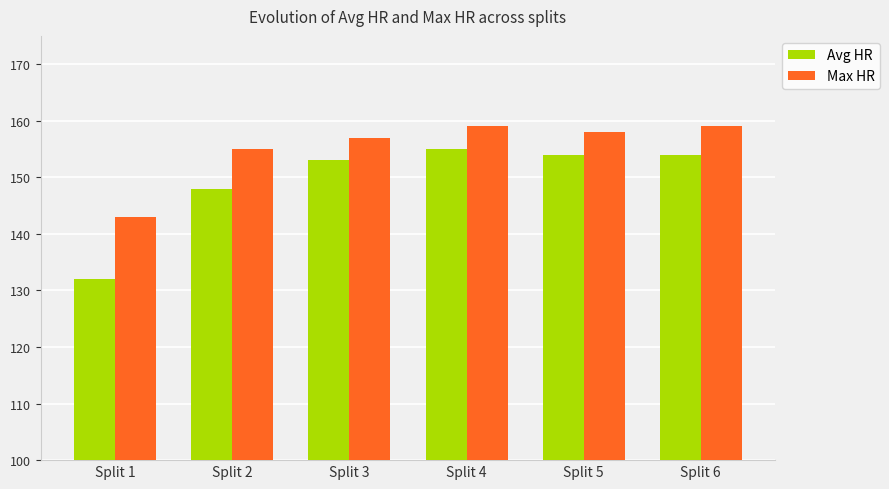

List the series in order of their overall mean, lowest first.

Avg HR, Max HR